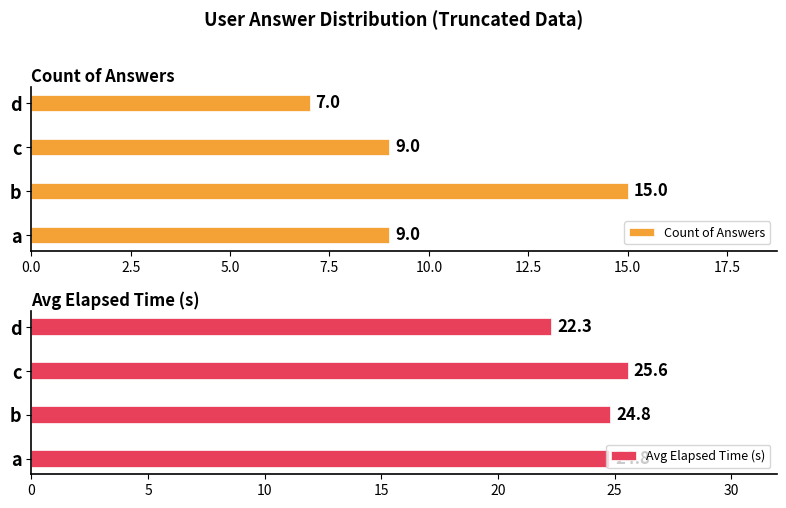

At which label is Avg Elapsed Time (s) closest to 23?

d